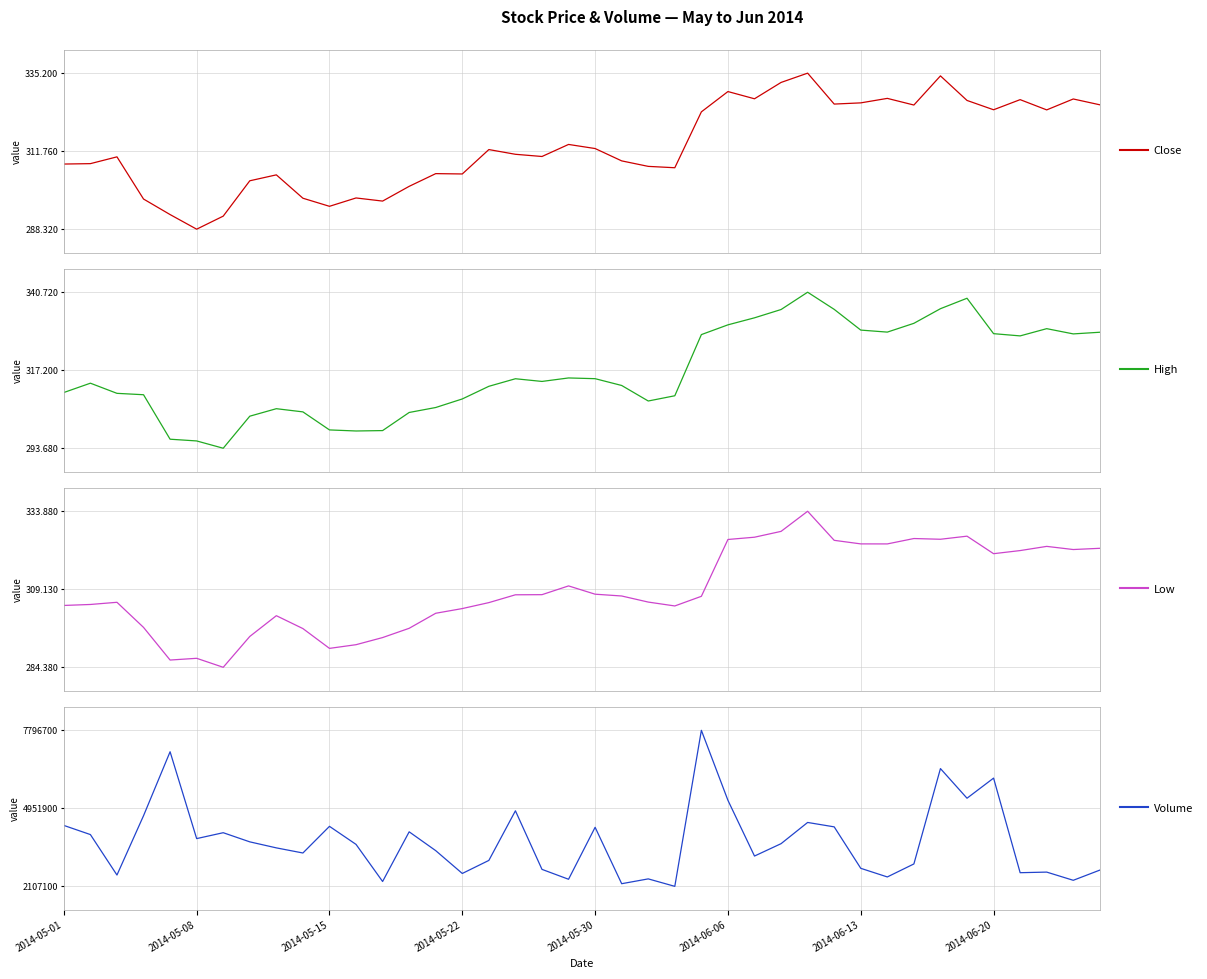

What is the value of the Volume point at the 18th from the left?

4862100.0